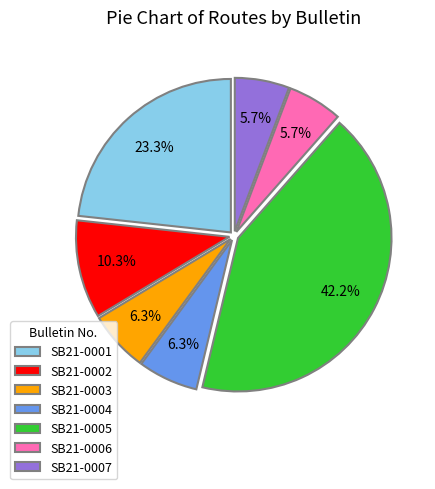

Combined, do SB21-0003 and SB21-0007 account for over 50%?

No